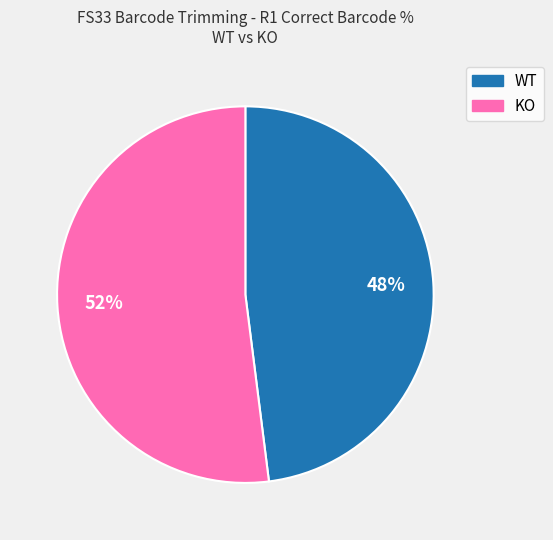

To the nearest percent, what is the average slice percentage?

50%